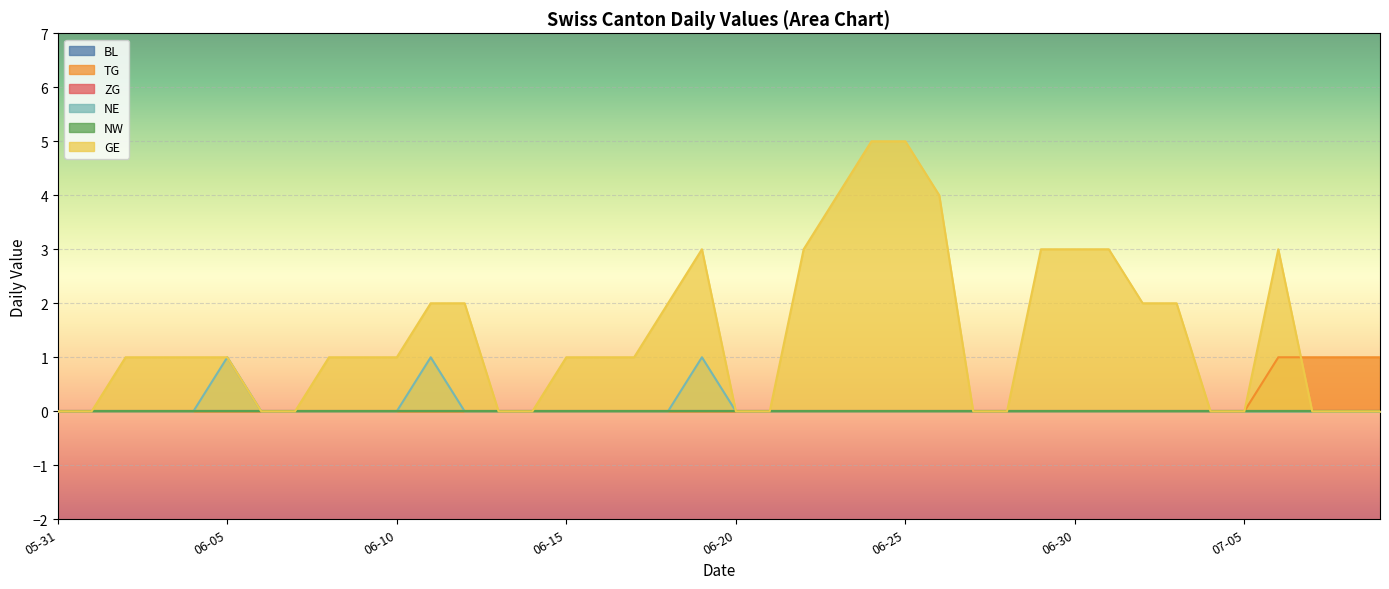

What is the label of the 15th point from the right?

06-25